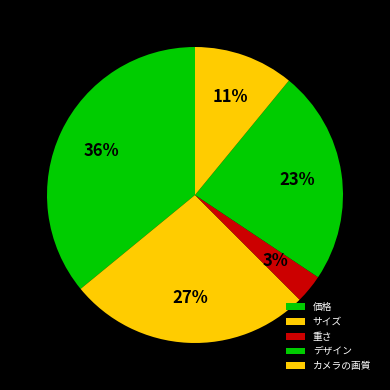

What percentage is NOT represented by 重さ?

96.9%